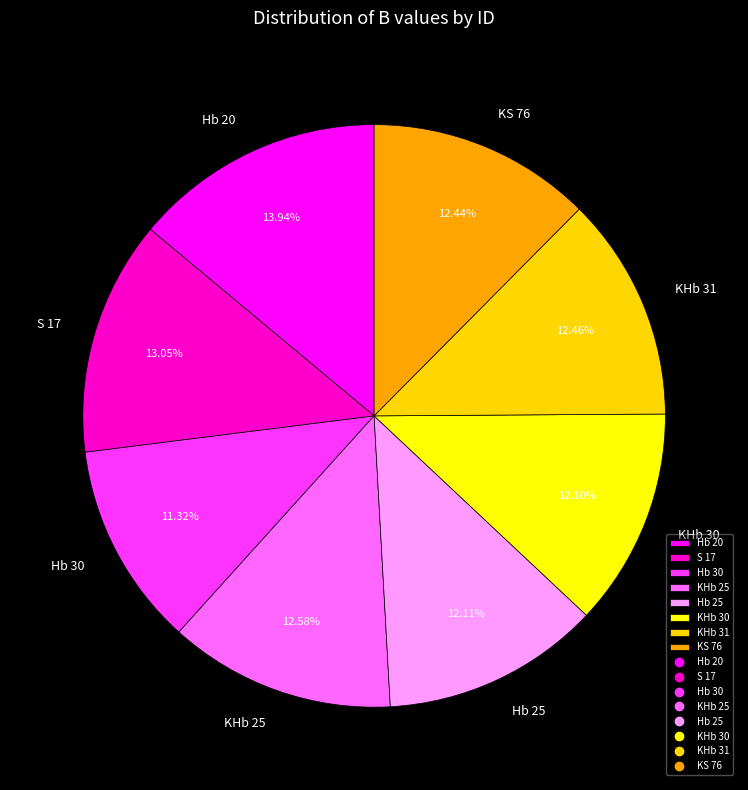

How many segments does this pie chart have?

8